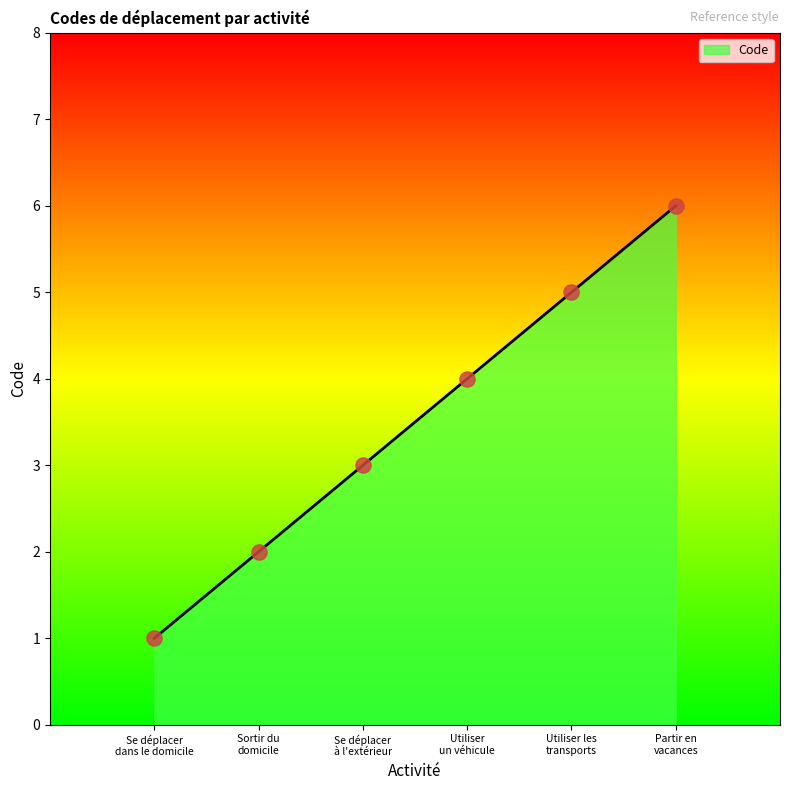

What is the ratio of the value at Utiliser les
transports to the value at Utiliser
un véhicule?

1.2